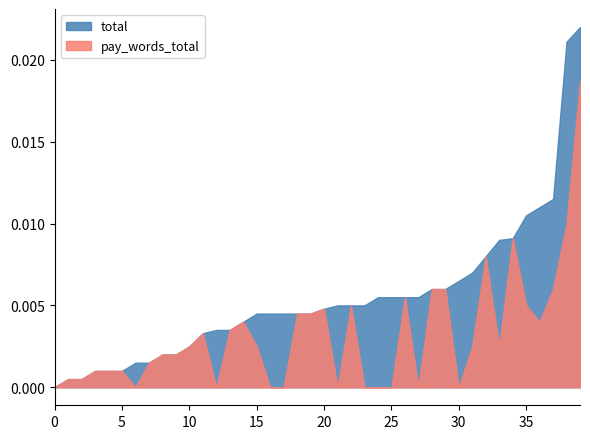

List the series in order of their overall mean, lowest first.

pay_words_total, total